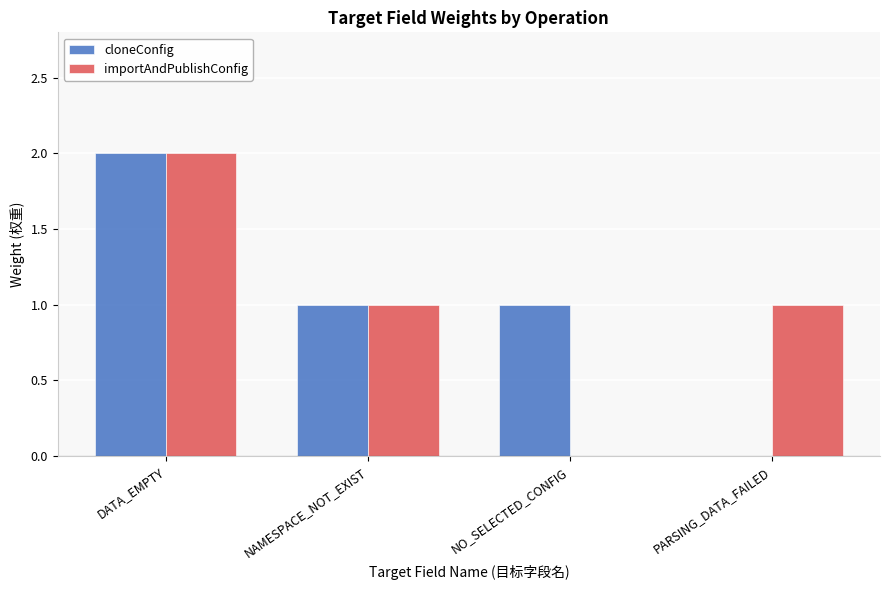

What is the total value across all series at NO_SELECTED_CONFIG?

1